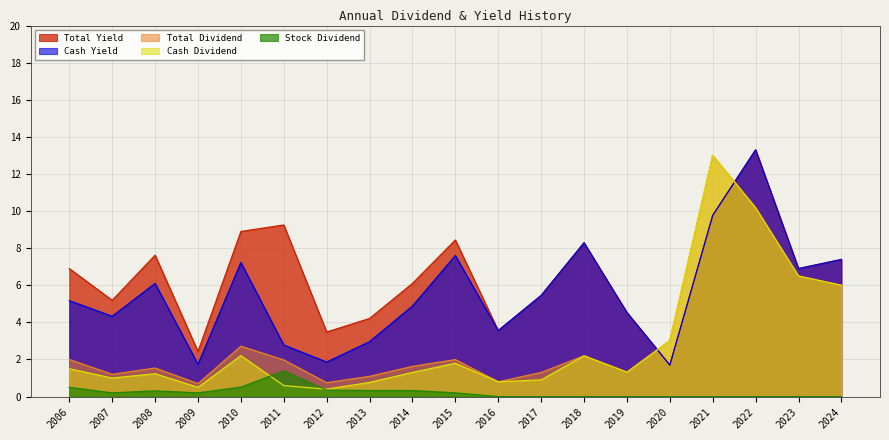

How many data points in Cash Yield are less than 5?

9